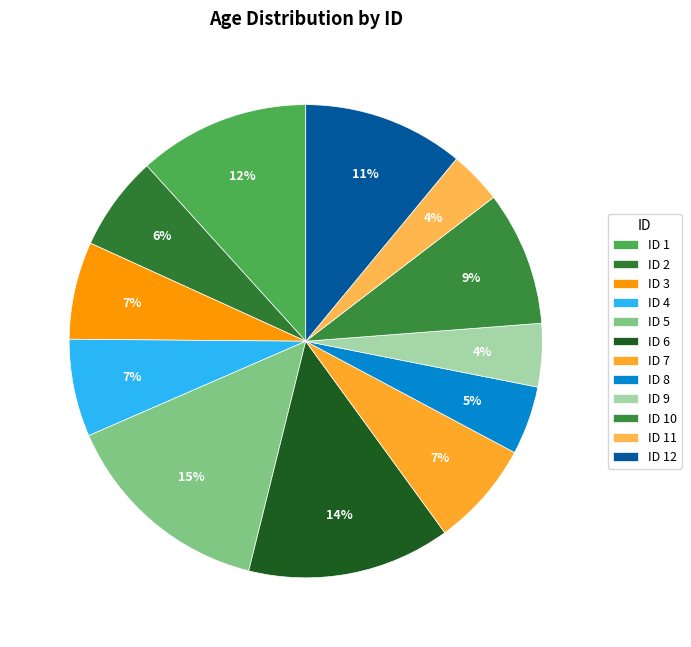

How many slices are in this pie chart?

12